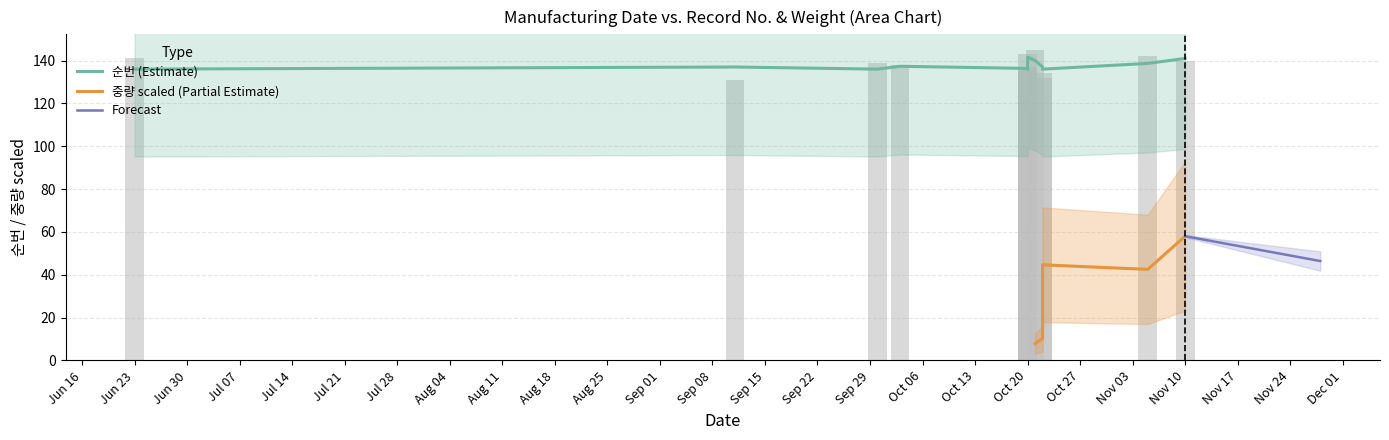

What is the difference between the values at 2014-06-23 and 2014-10-22?

9